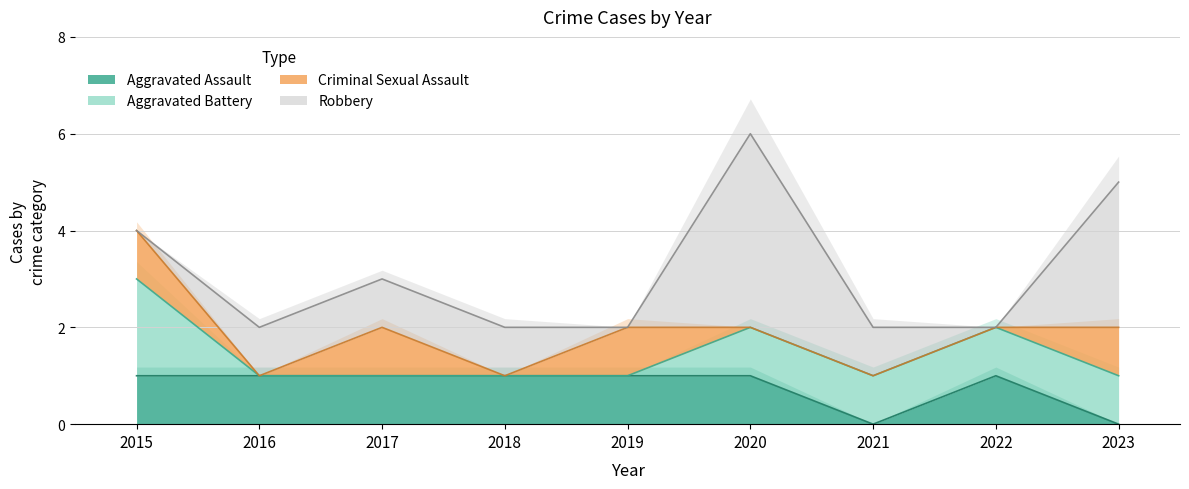

After their last crossing, which series has the higher values: Robbery or Aggravated Assault?

Robbery